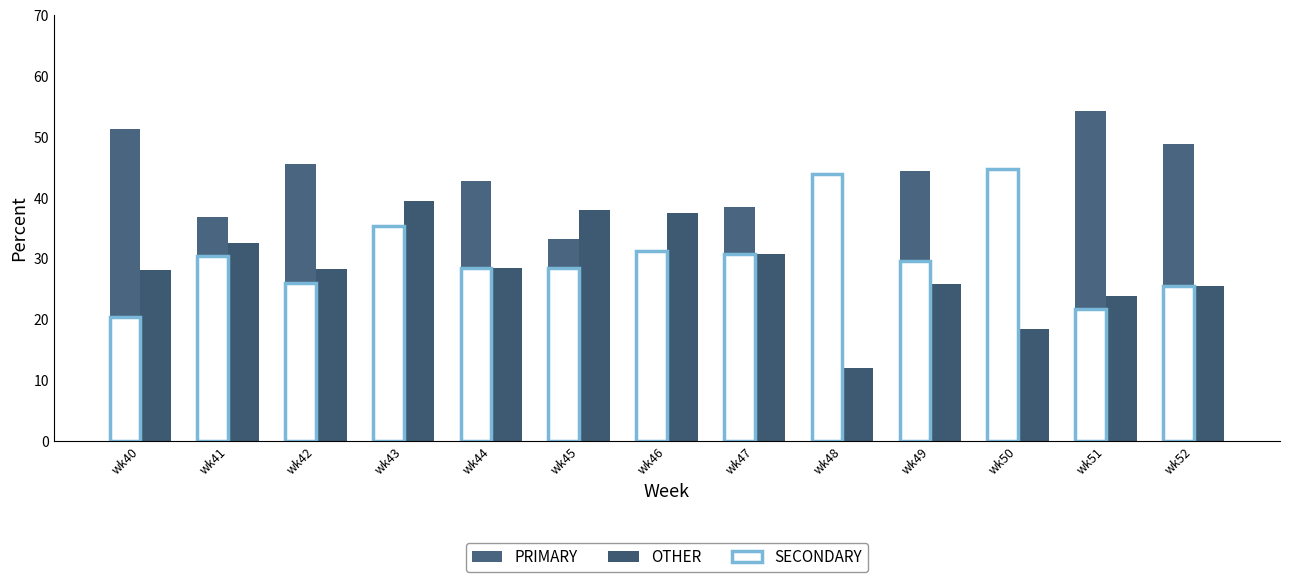

What is the difference between the PRIMARY values at wk47 and wk41?

1.5